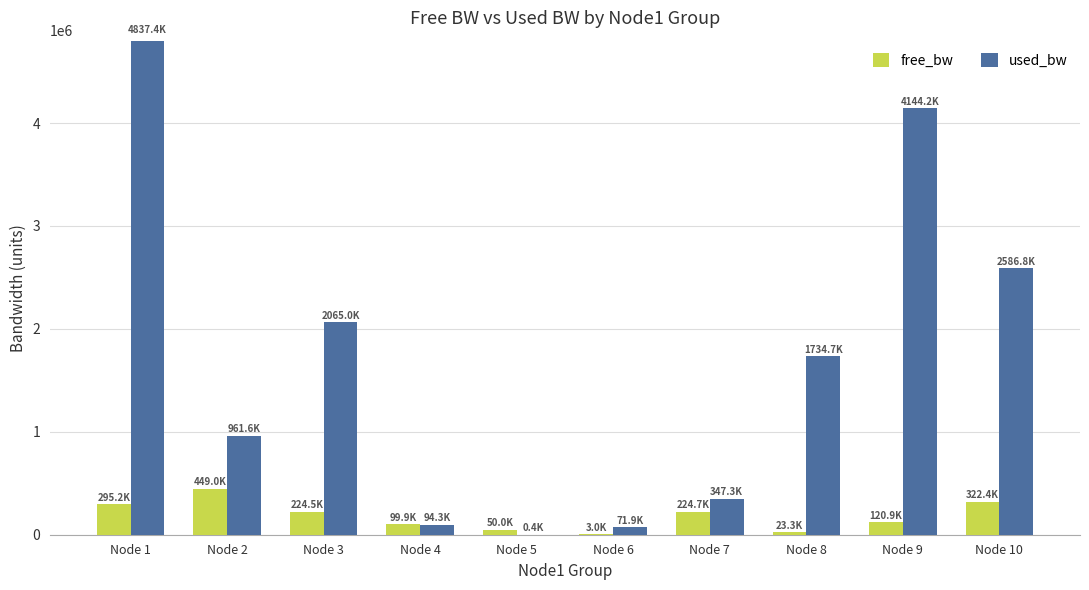

What value does the used_bw series have at Node 8?

1734714.4